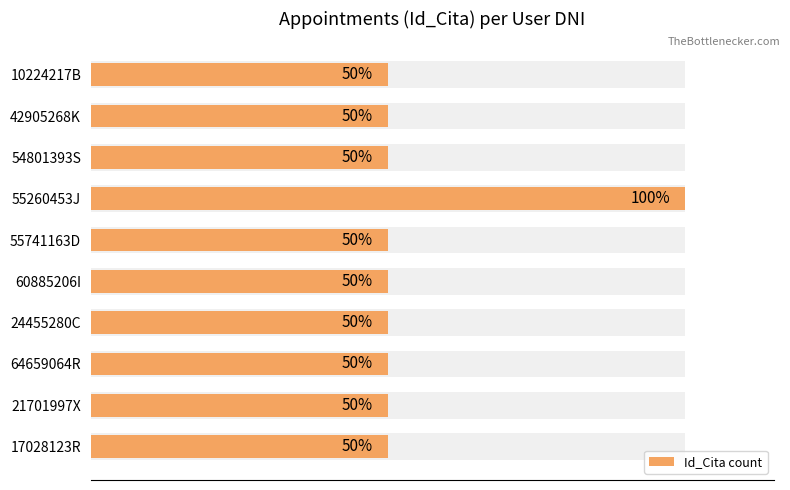

How many data points are above 1?

1